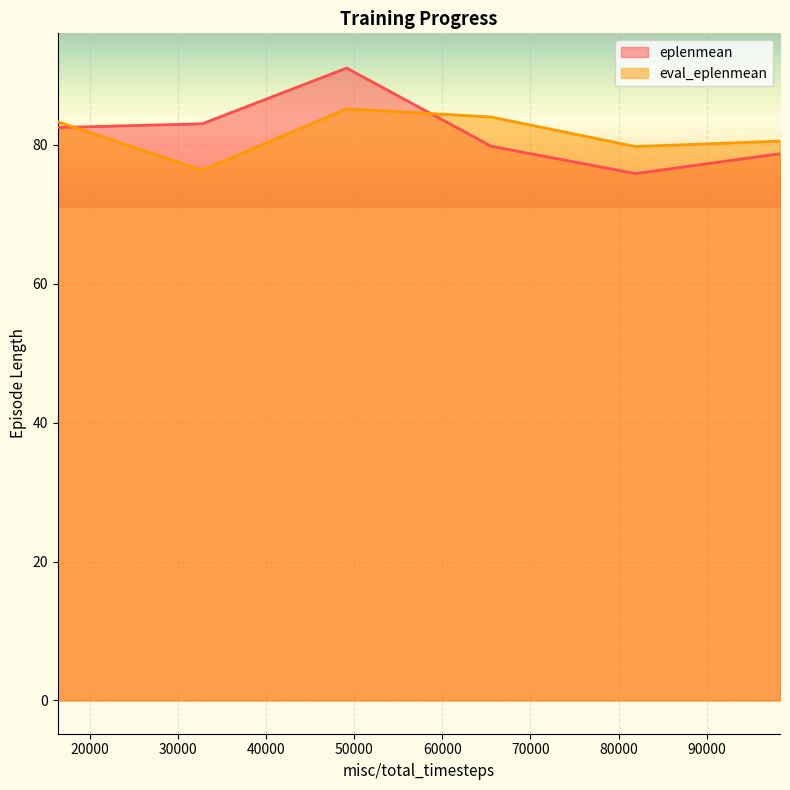

What is the value of the eplenmean point at the 4th from the left?

79.8